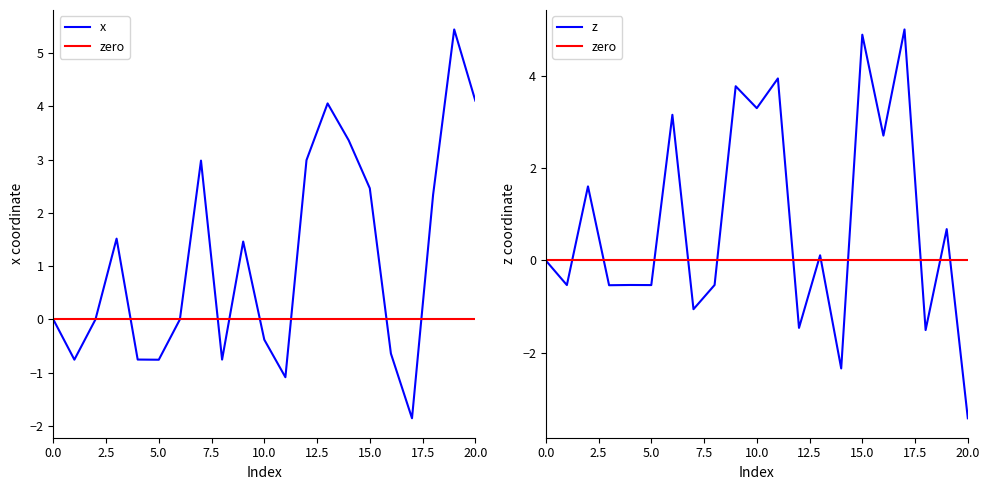

How many intersections are there between zero and z?

12